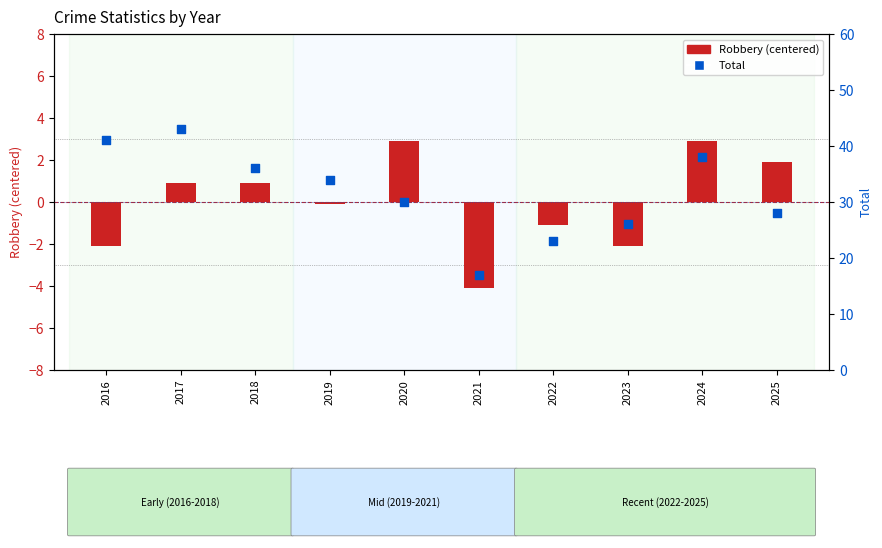

Is the value of Total at 2017 greater than the value of Robbery (centered) at 2016?

Yes